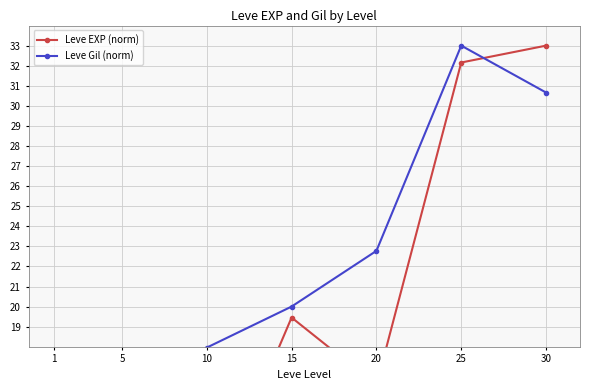

What is the highest value of the Leve EXP (norm) series?

33.0